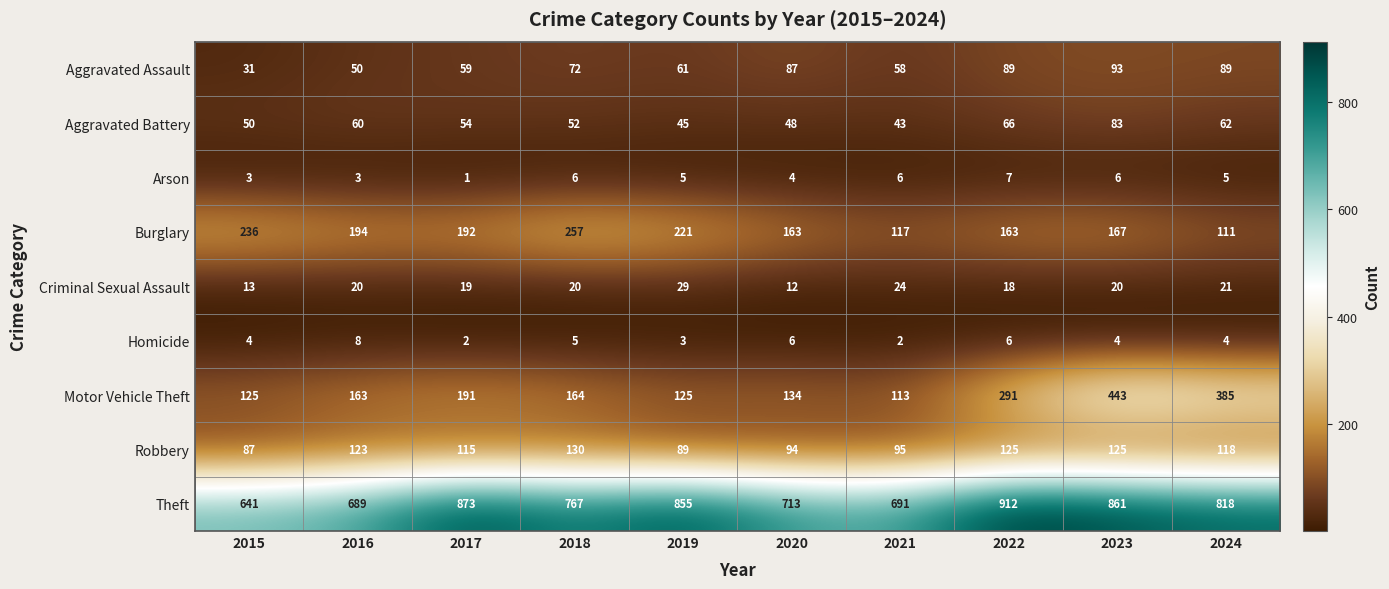

What is the average value of the Criminal Sexual Assault series?

20